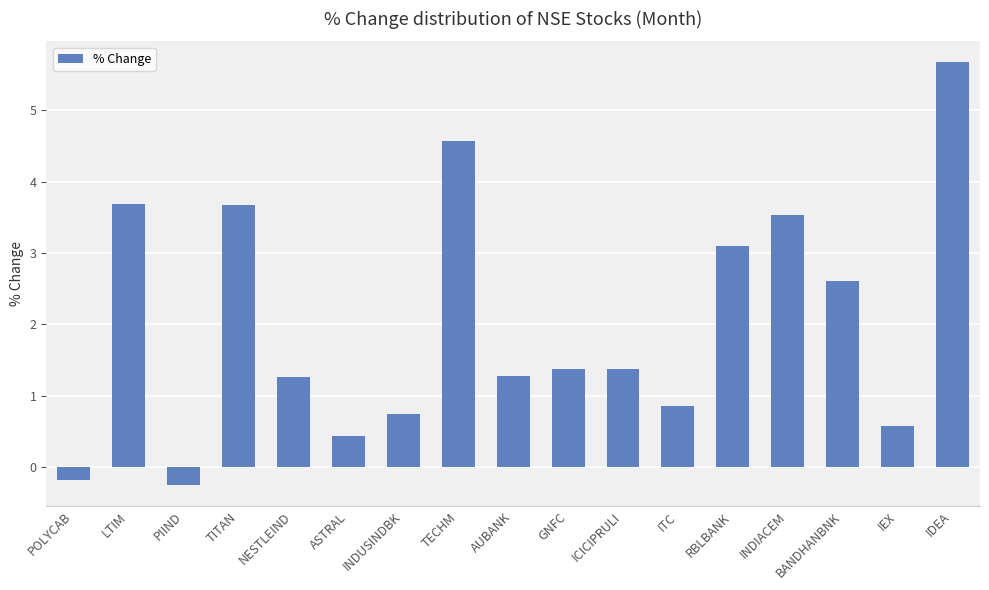

What is the sum of the values at BANDHANBNK and INDIACEM?

6.1